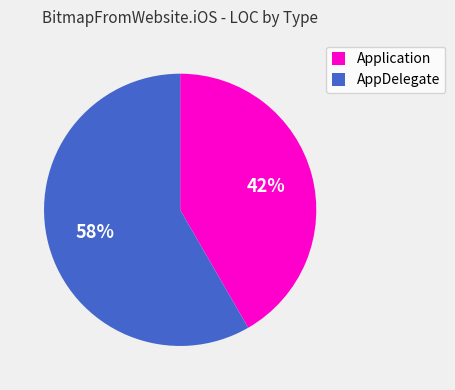

Between AppDelegate and Application, which is larger?

AppDelegate